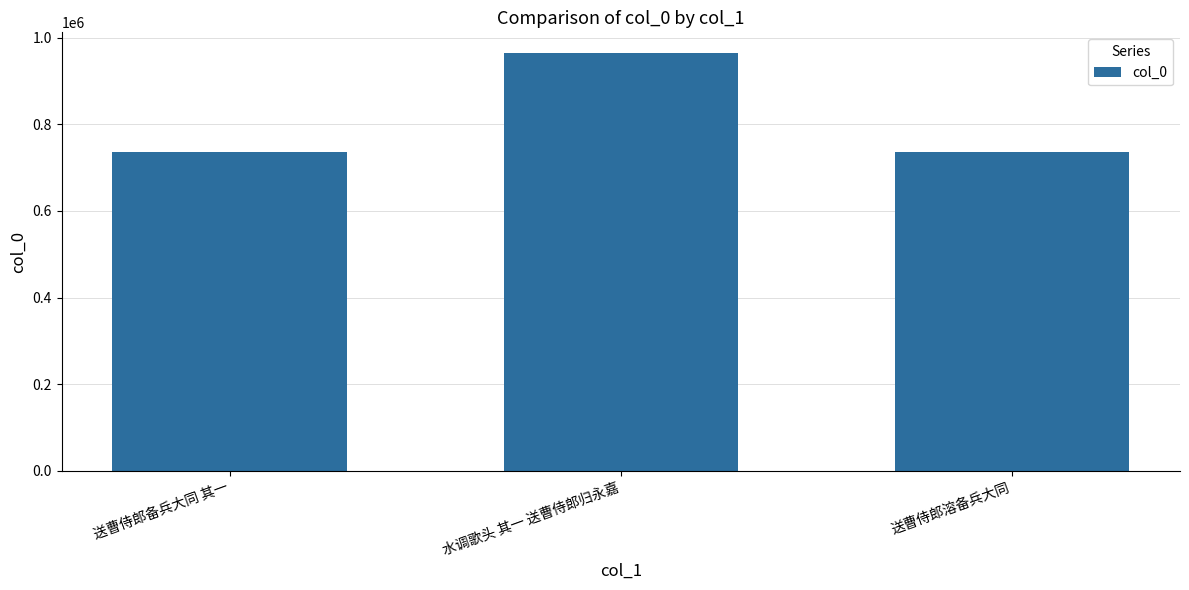

The chart shows a value of 964099 at 水调歌头 其一 送曹侍郎归永嘉. True or false?

True